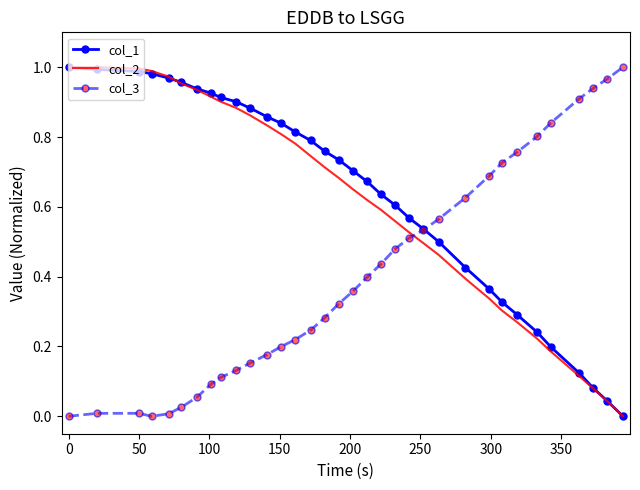

At how many categories does at least one series exceed 0?

34